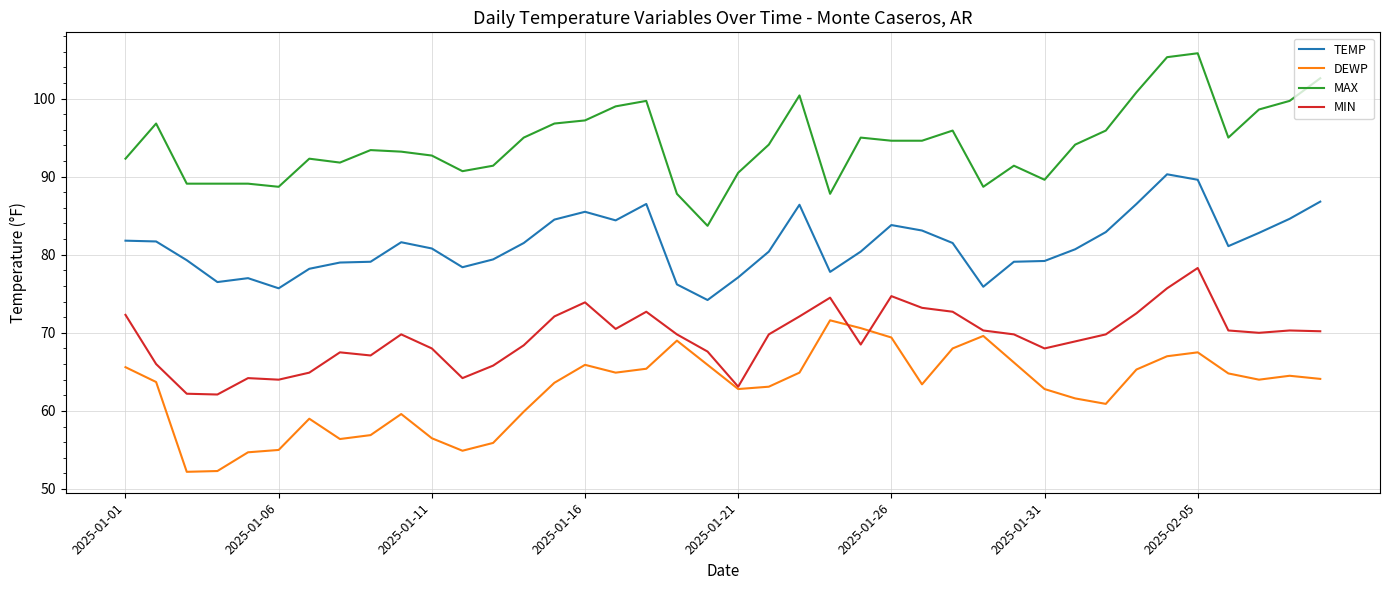

Is this an area chart (filled region under the line)?

No